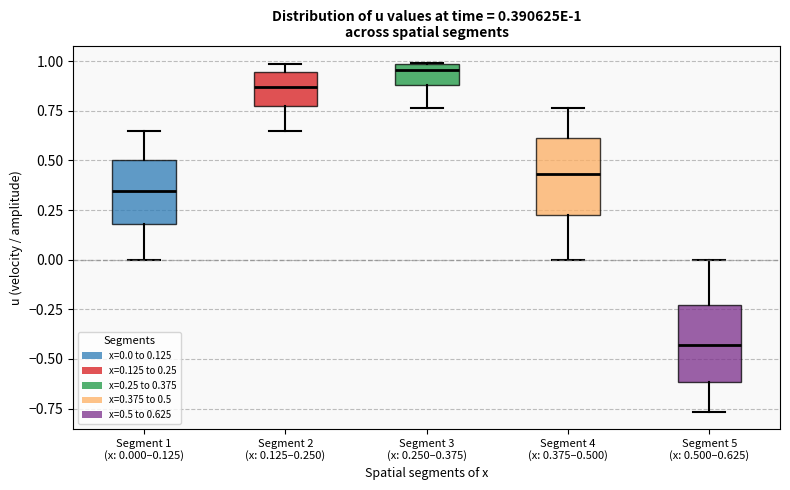

Which box's median line is the highest?

Segment 3 (x: 0.250–0.375)